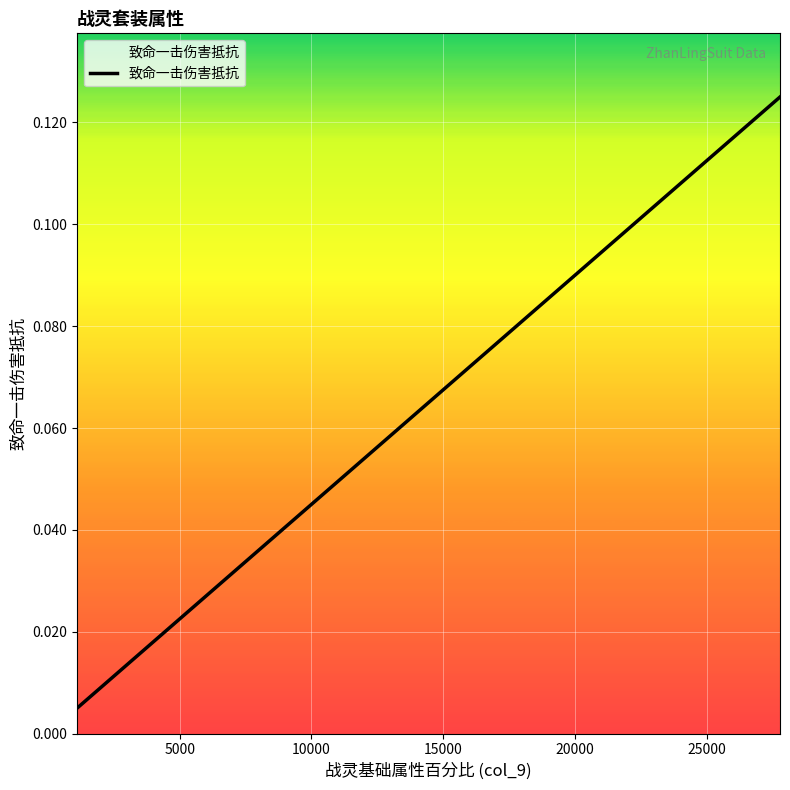

How many lines are shown in the chart?

1